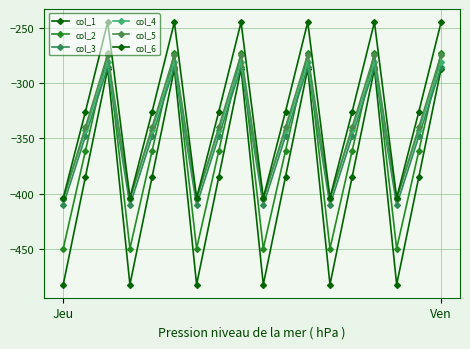

List the series in order of their peak value, highest first.

col_6, col_2, col_5, col_4, col_3, col_1